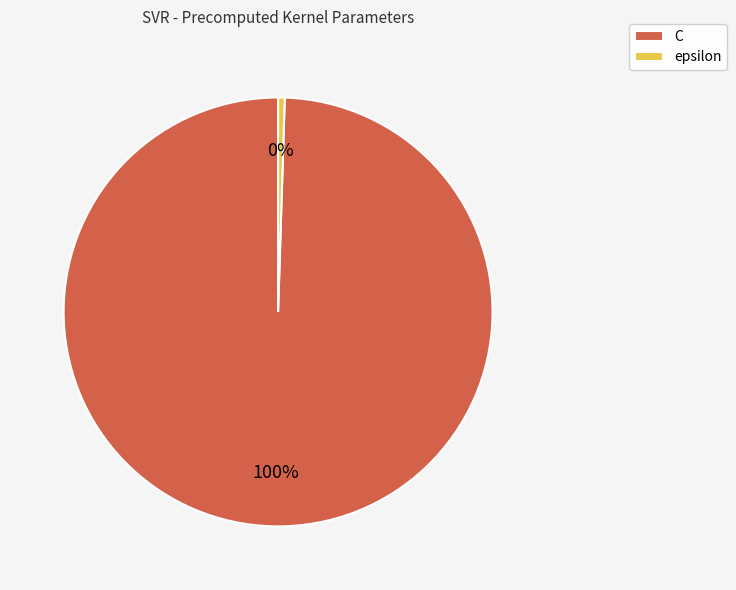

To the nearest percent, what is the combined percentage of epsilon and C?

100%